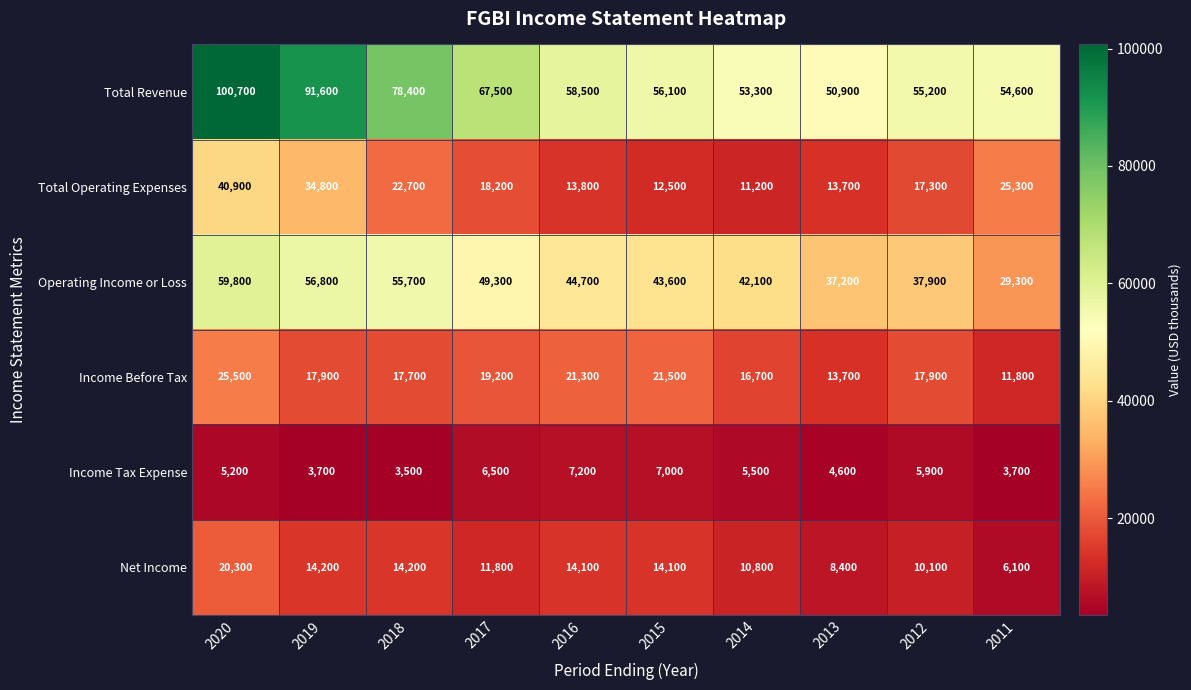

Is it true that Operating Income or Loss equals 42100 at 2014?

True